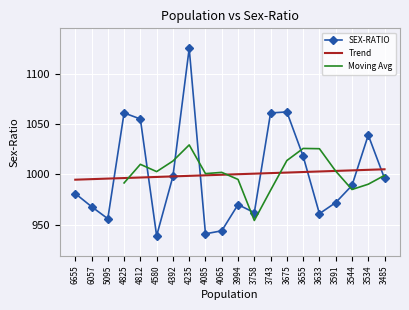

Rank the categories by value from lowest to highest.

4580, 4085, 4065, 5095, 3633, 3758, 6057, 3994, 3591, 6655, 3544, 3485, 4392, 3655, 3534, 4812, 4825, 3743, 3675, 4235